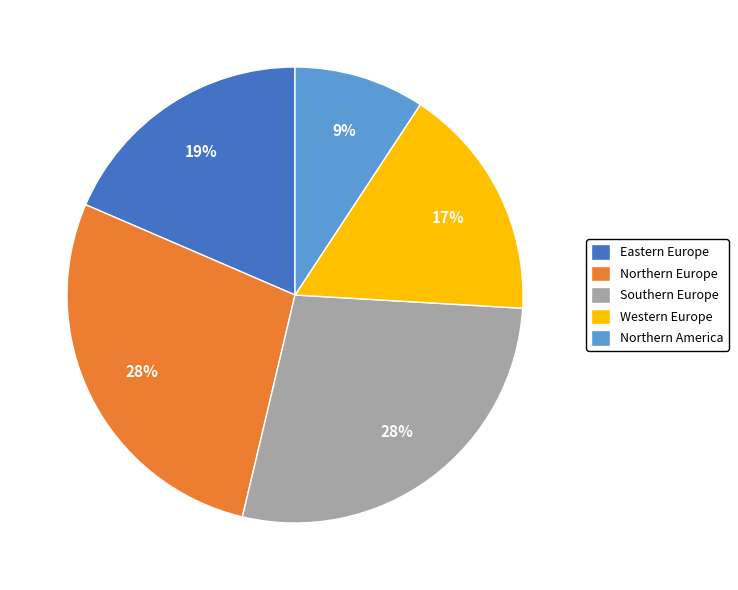

Is the sum of Eastern Europe and Northern Europe greater than half?

No